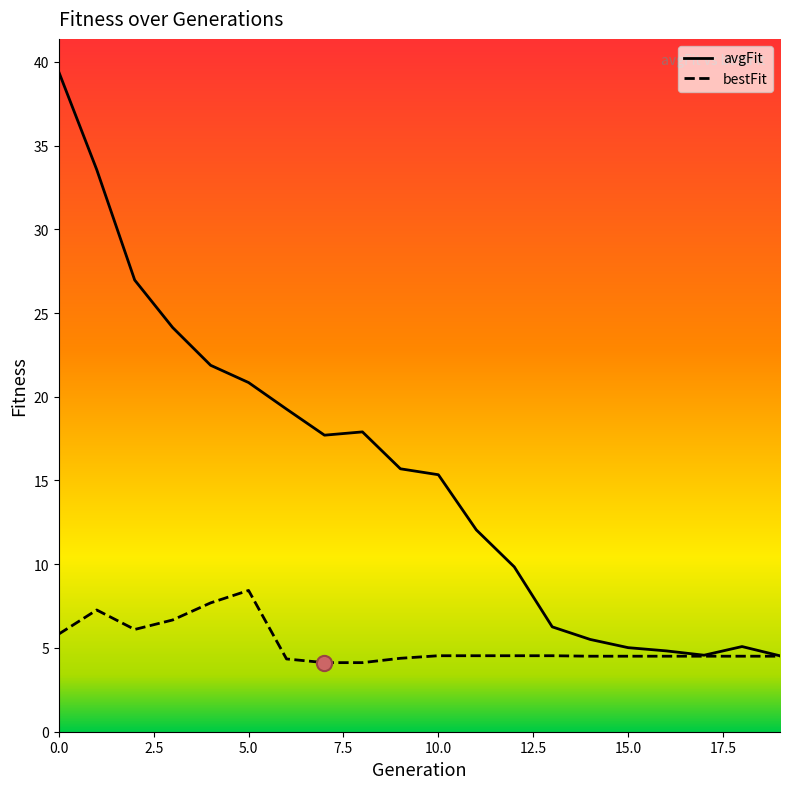

Is the value of bestFit at 2 greater than the value of avgFit at 9?

No